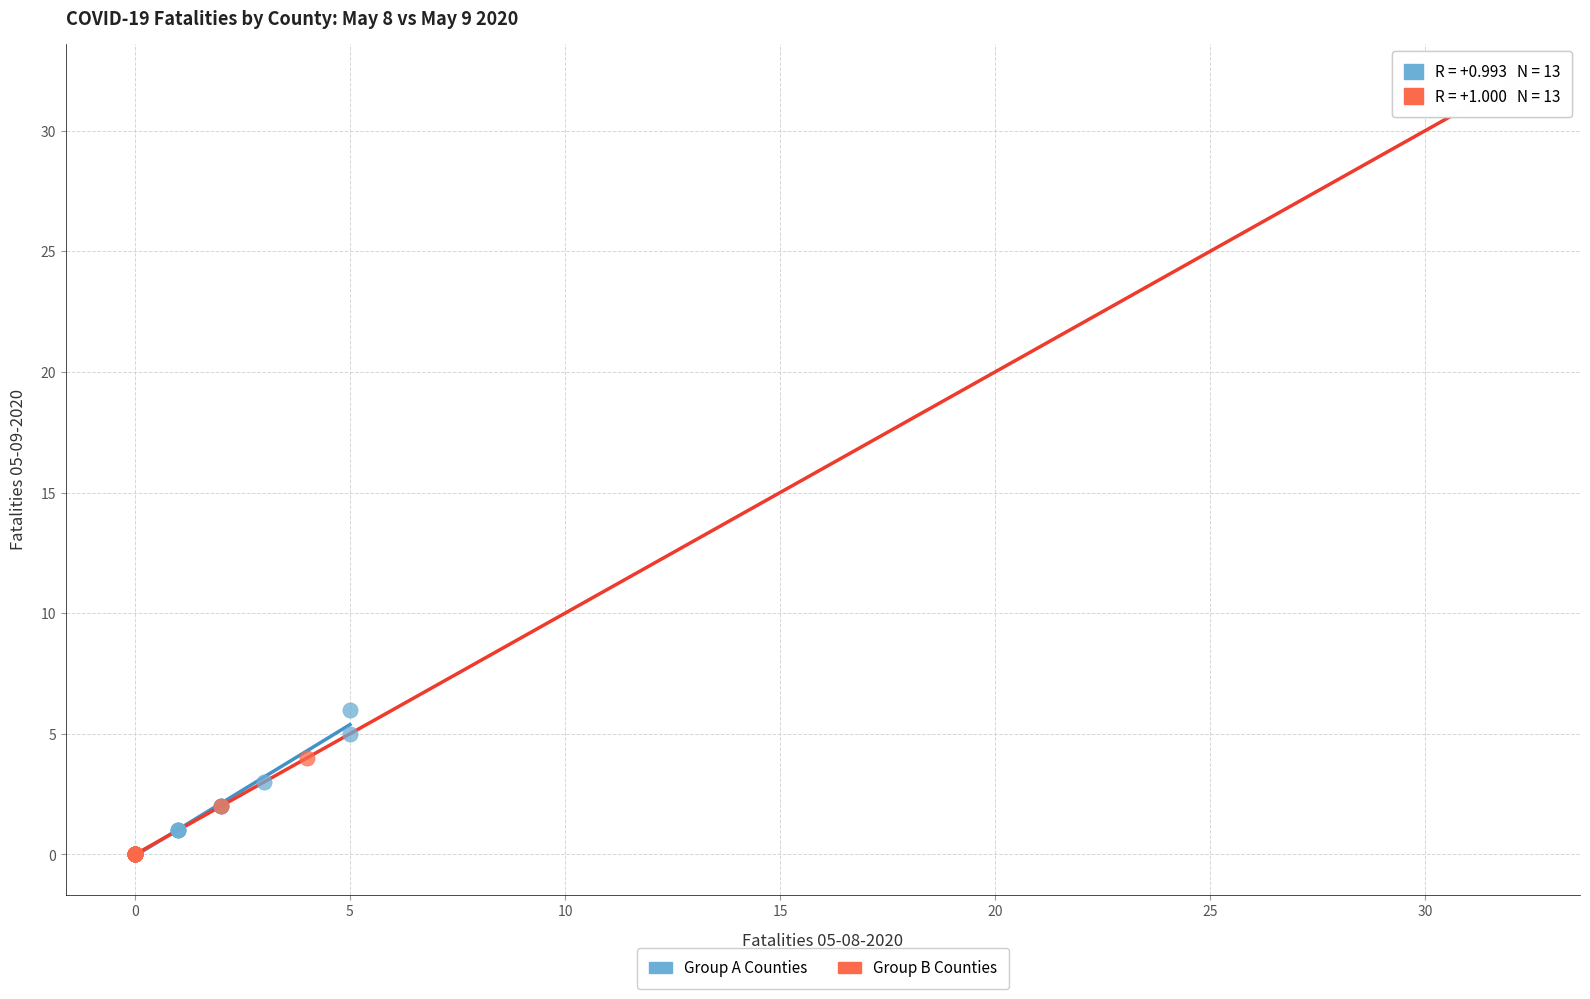

Which series contains the highest Y value?

Group B Counties